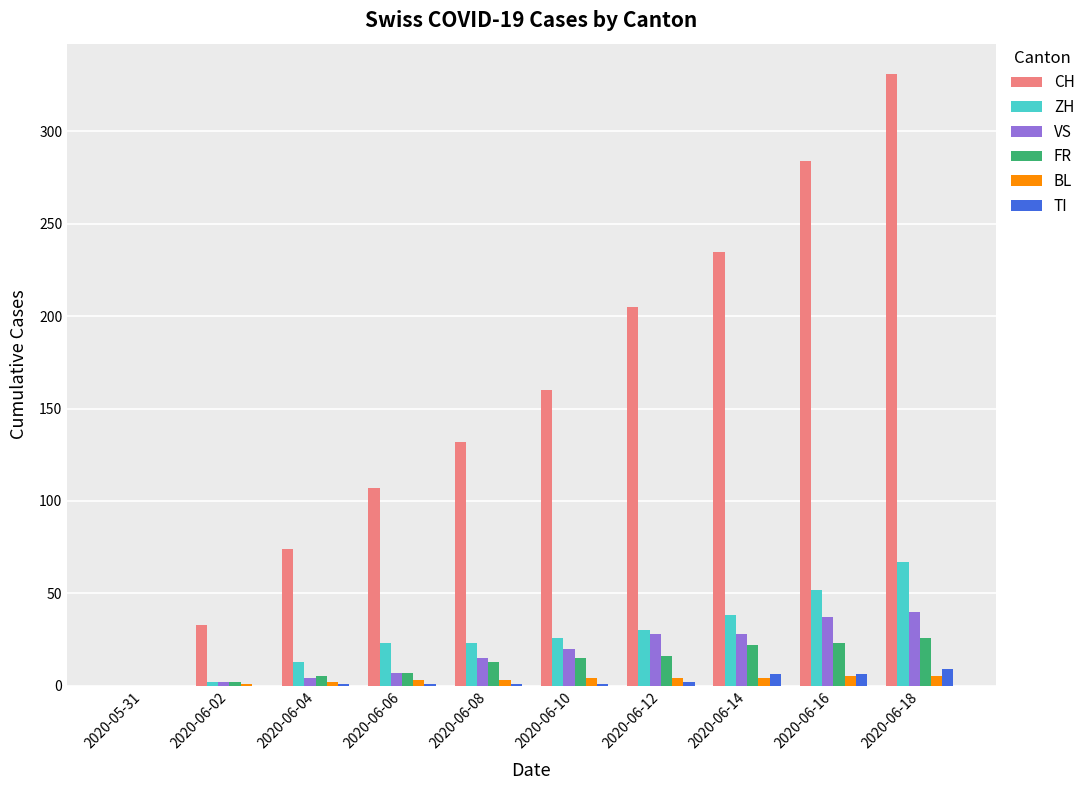

What is the total value across all series at 2020-06-10?

226